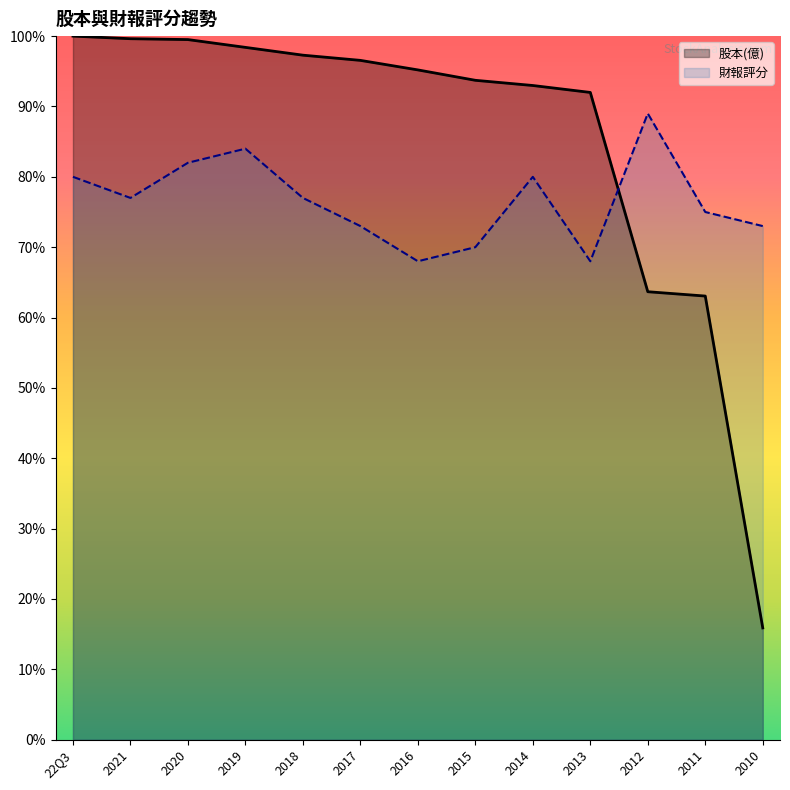

At 2013, list the series in order from smallest to largest.

財報評分, 股本(億)